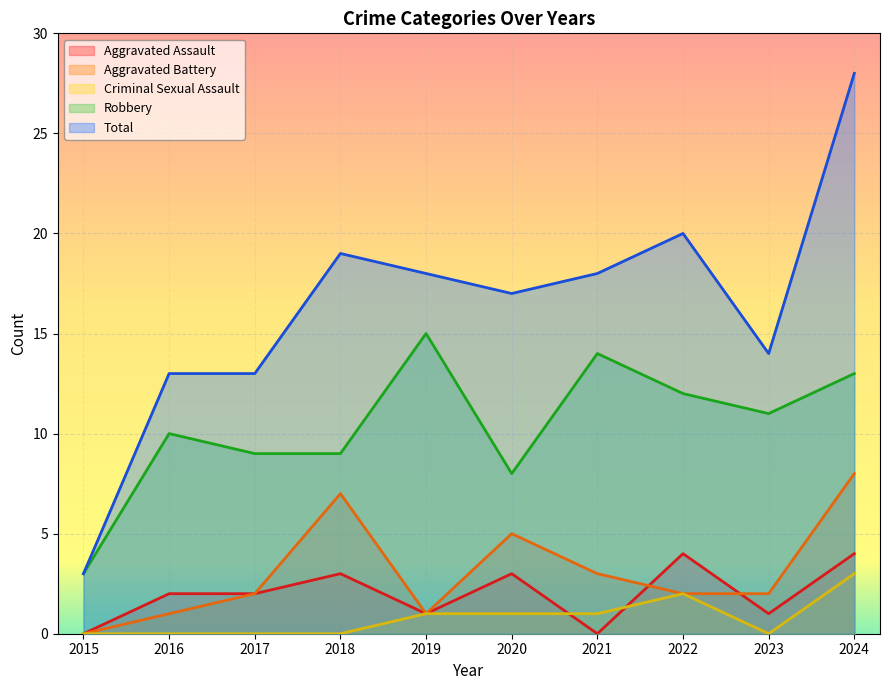

How many Aggravated Assault values are between 1 and 3?

6